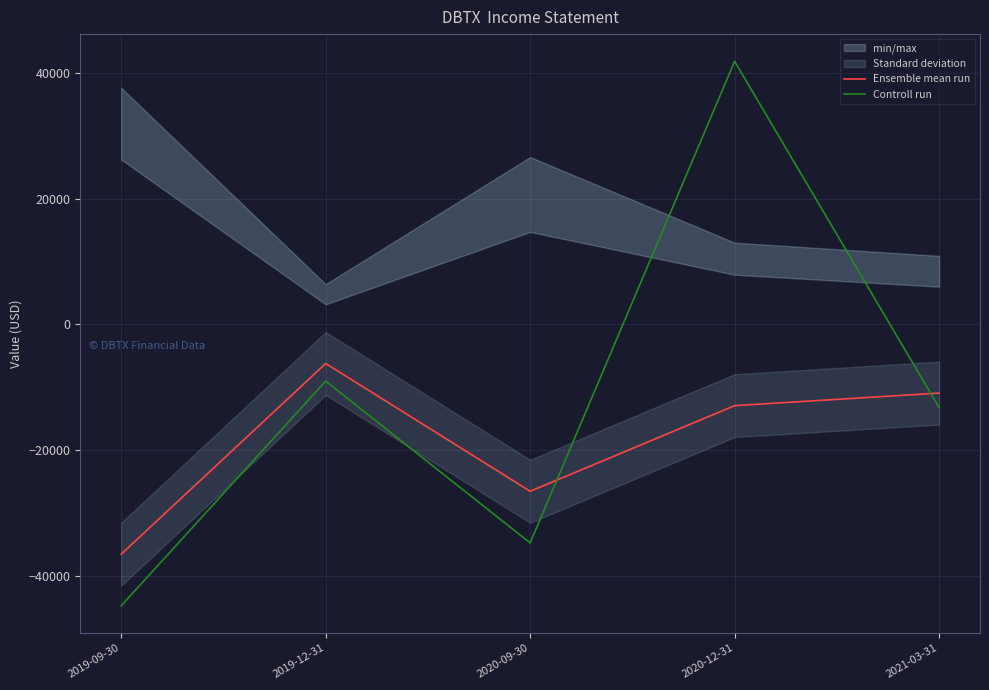

List the series in order of their peak value, lowest first.

Ensemble mean run, Controll run